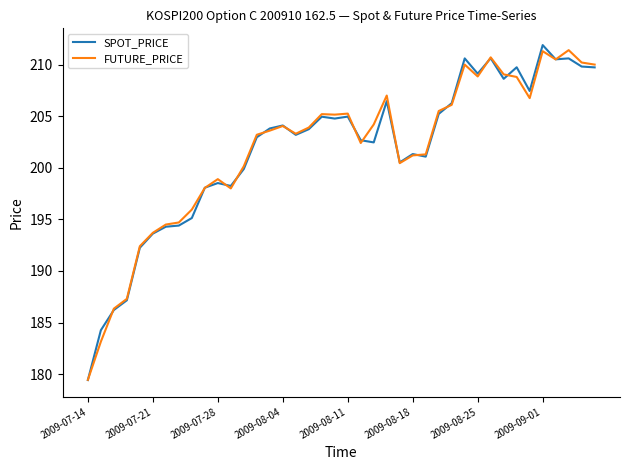

What is the maximum value for SPOT_PRICE?

211.9